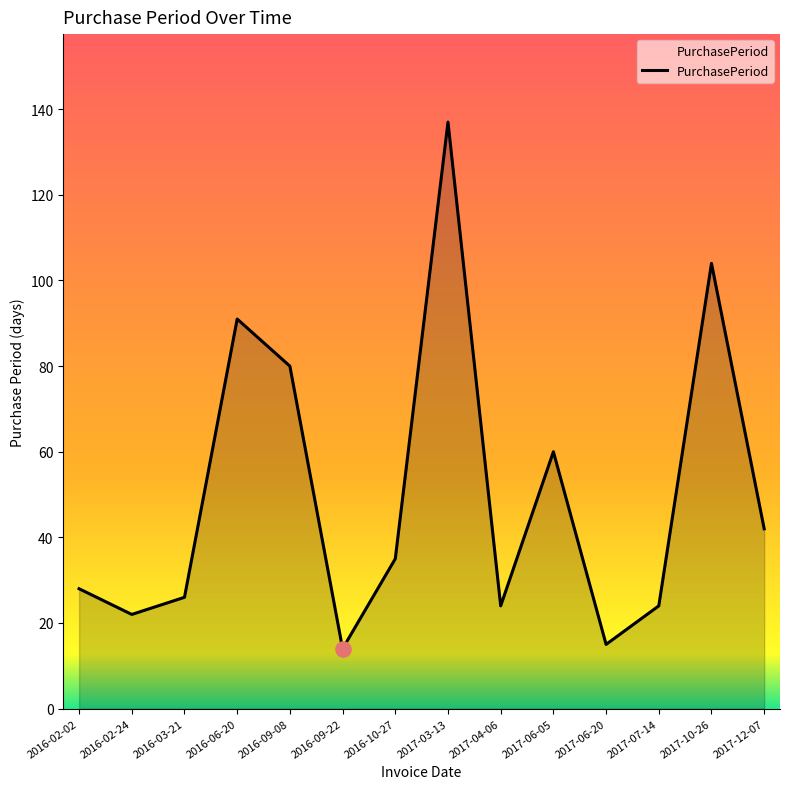

What is the change in value from 2016-02-24 to 2016-06-20?

+69